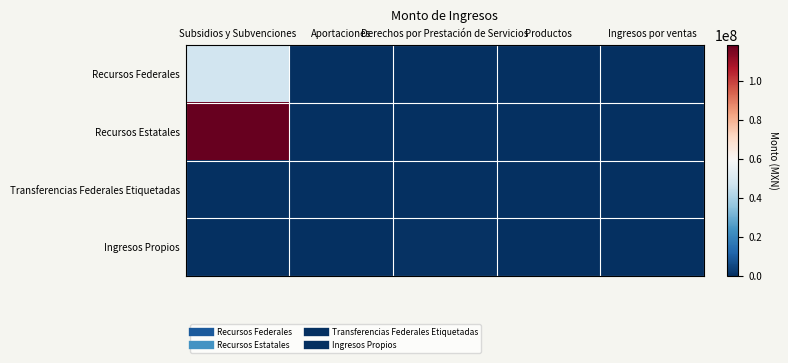

What is the total value across all series at Derechos por Prestación de Servicios?

465162.8